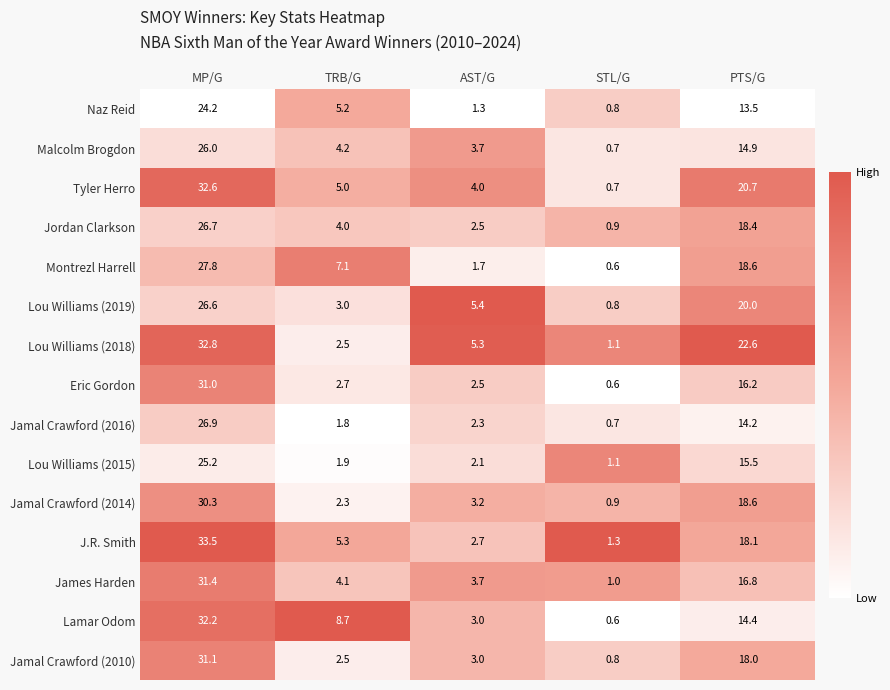

How many data points does each series have?

5